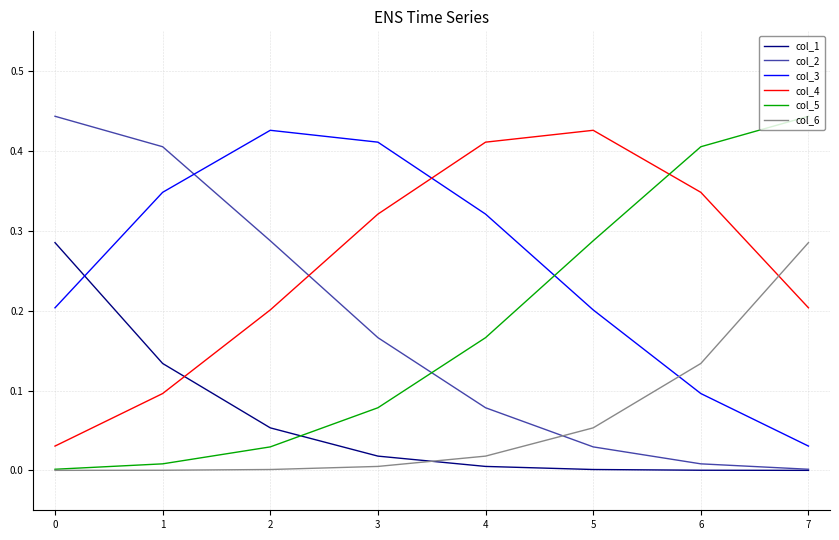

True or false: col_3 and col_1 intersect in this chart.

True